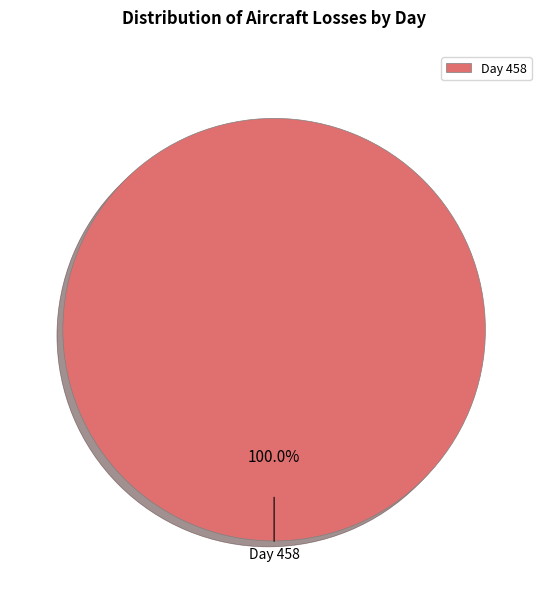

Rank the categories by value from lowest to highest.

Day 458